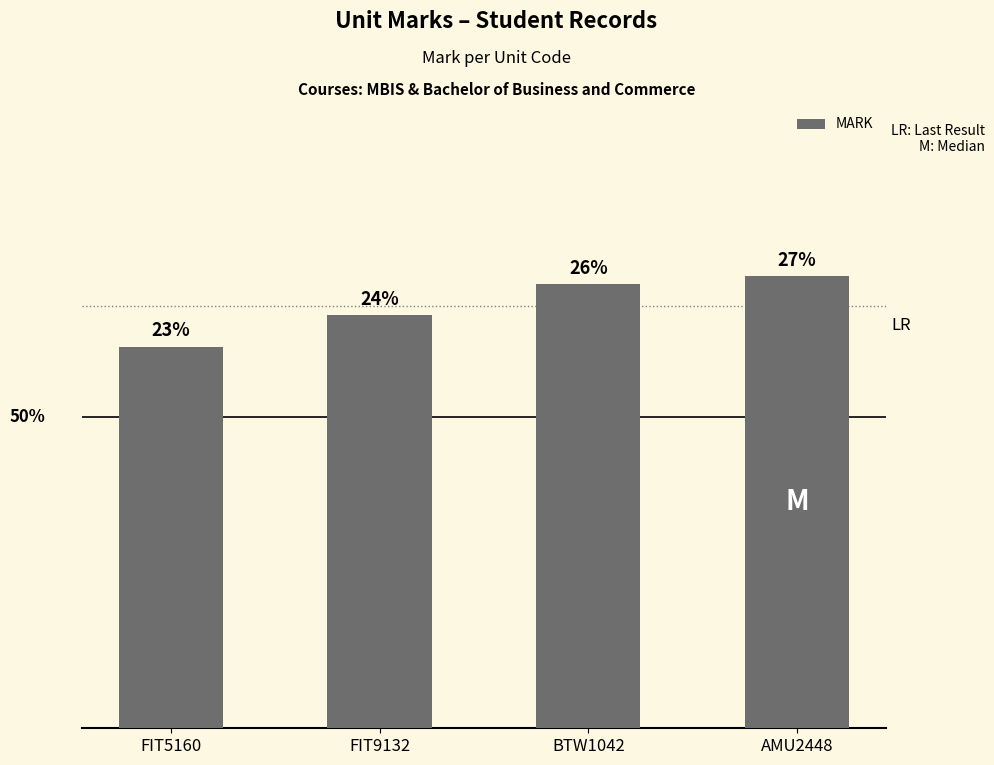

Are the bars grouped side by side (vs. stacked)?

No